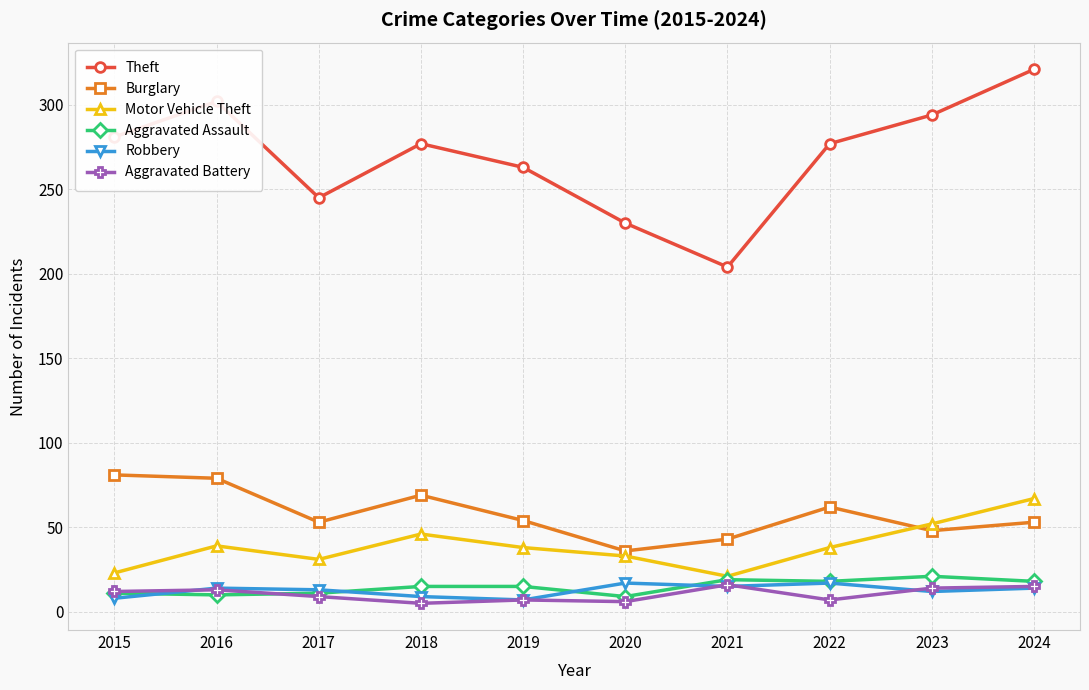

The Burglary series shows 83 at 2023. True or false?

False